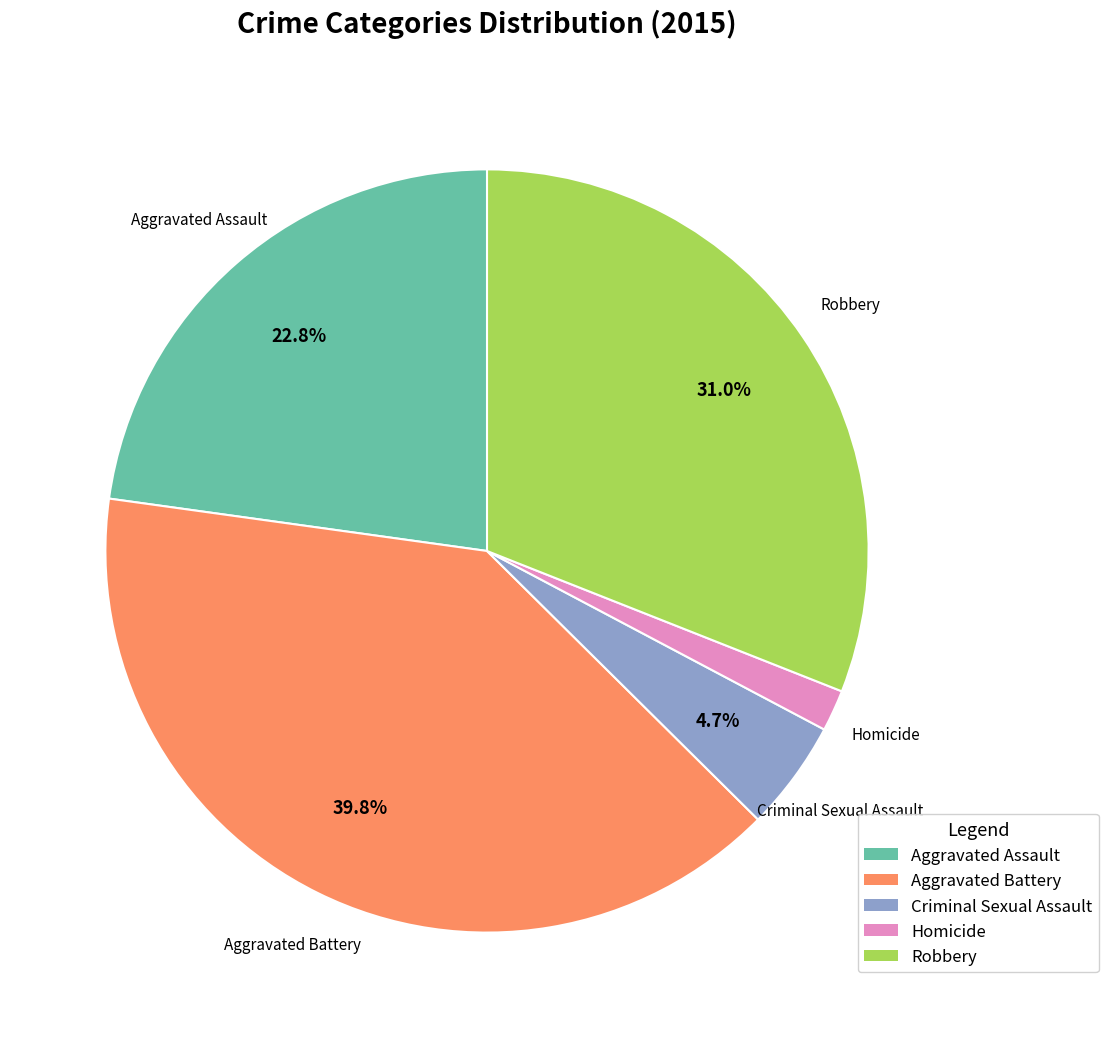

The Aggravated Assault slice represents 34% of the pie. True or false?

False